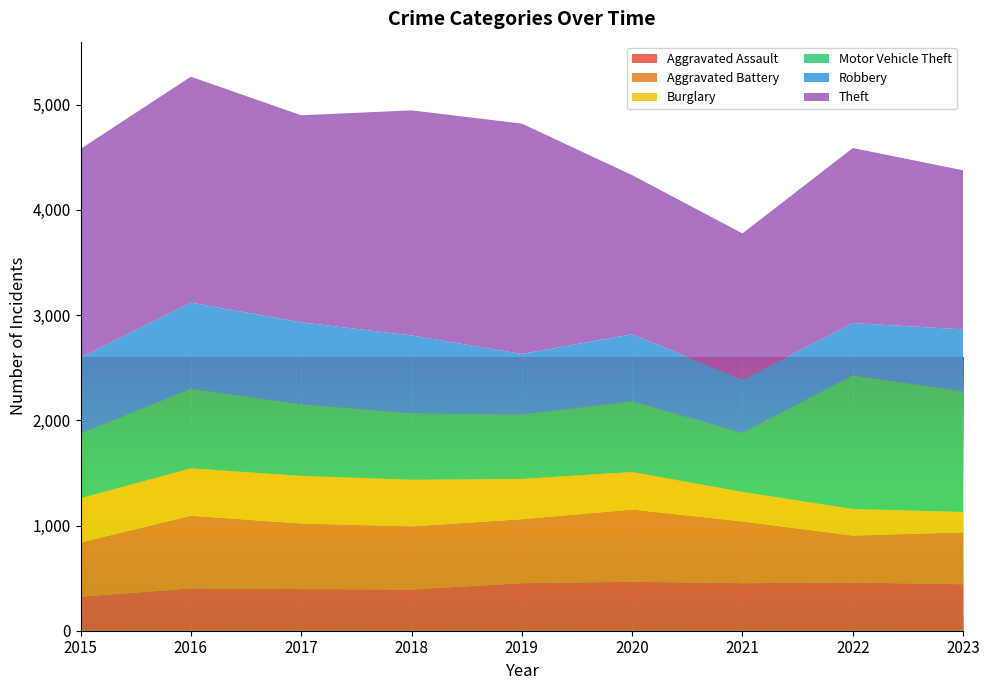

Reading left to right, list all the values displayed in this chart.

Aggravated Assault: 2015=323	2016=402	2017=396	2018=392	2019=452	2020=466	2021=452	2022=458	2023=442
Aggravated Battery: 2015=515	2016=691	2017=623	2018=600	2019=608	2020=686	2021=587	2022=446	2023=493
Burglary: 2015=421	2016=451	2017=453	2018=443	2019=383	2020=357	2021=280	2022=253	2023=194
Motor Vehicle Theft: 2015=614	2016=756	2017=680	2018=631	2019=611	2020=673	2021=560	2022=1272	2023=1145
Robbery: 2015=726	2016=819	2017=780	2018=741	2019=577	2020=637	2021=506	2022=496	2023=591
Theft: 2015=1981	2016=2148	2017=1968	2018=2140	2019=2190	2020=1512	2021=1392	2022=1664	2023=1512